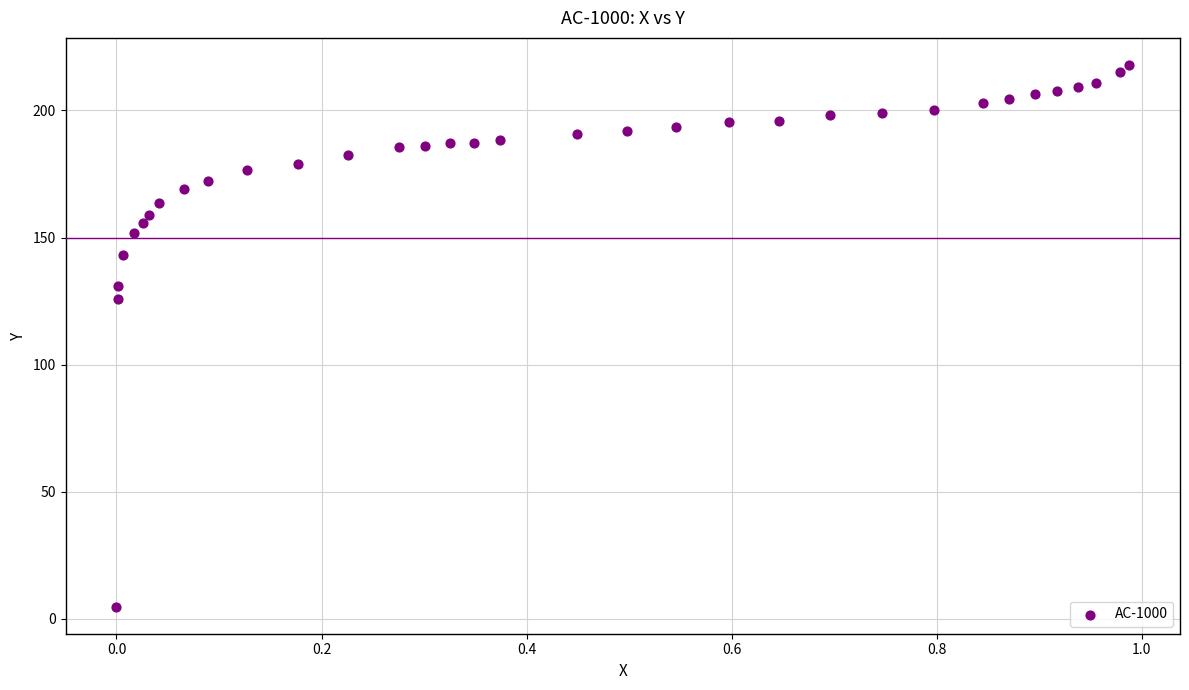

What Y value in the scatter plot is closest to 111?

125.7